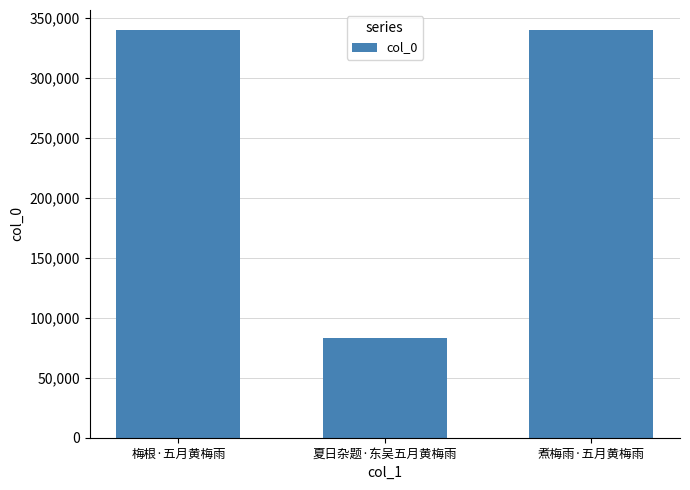

What position from the right is 夏日杂题·东吴五月黄梅雨?

2